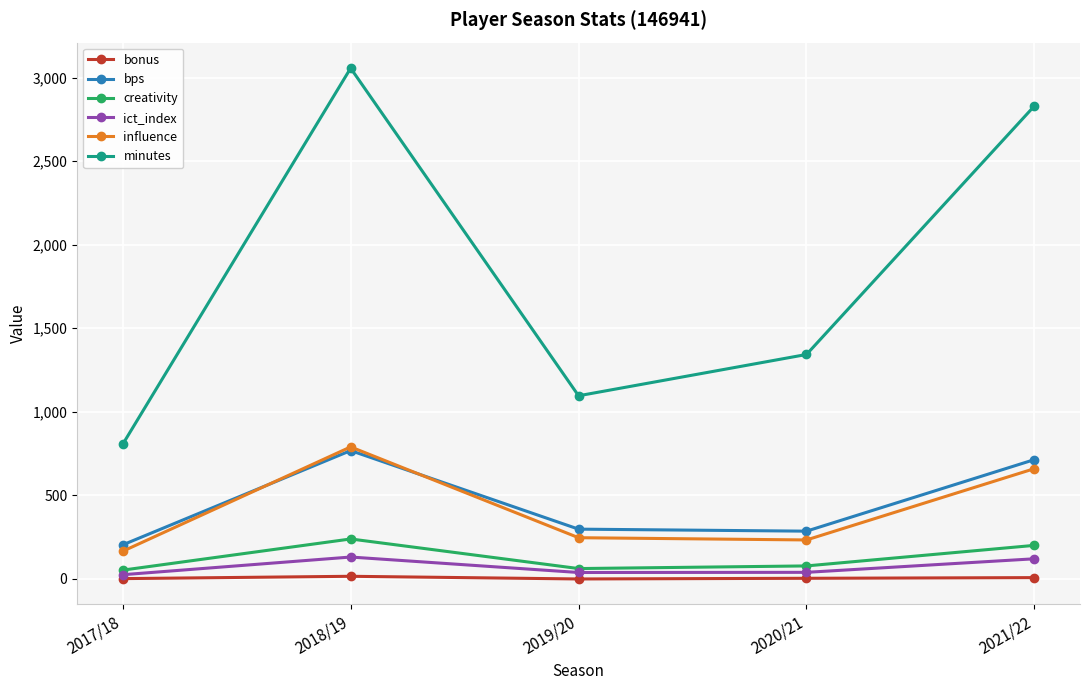

Is the value of creativity at 2017/18 greater than the value of minutes at 2020/21?

No